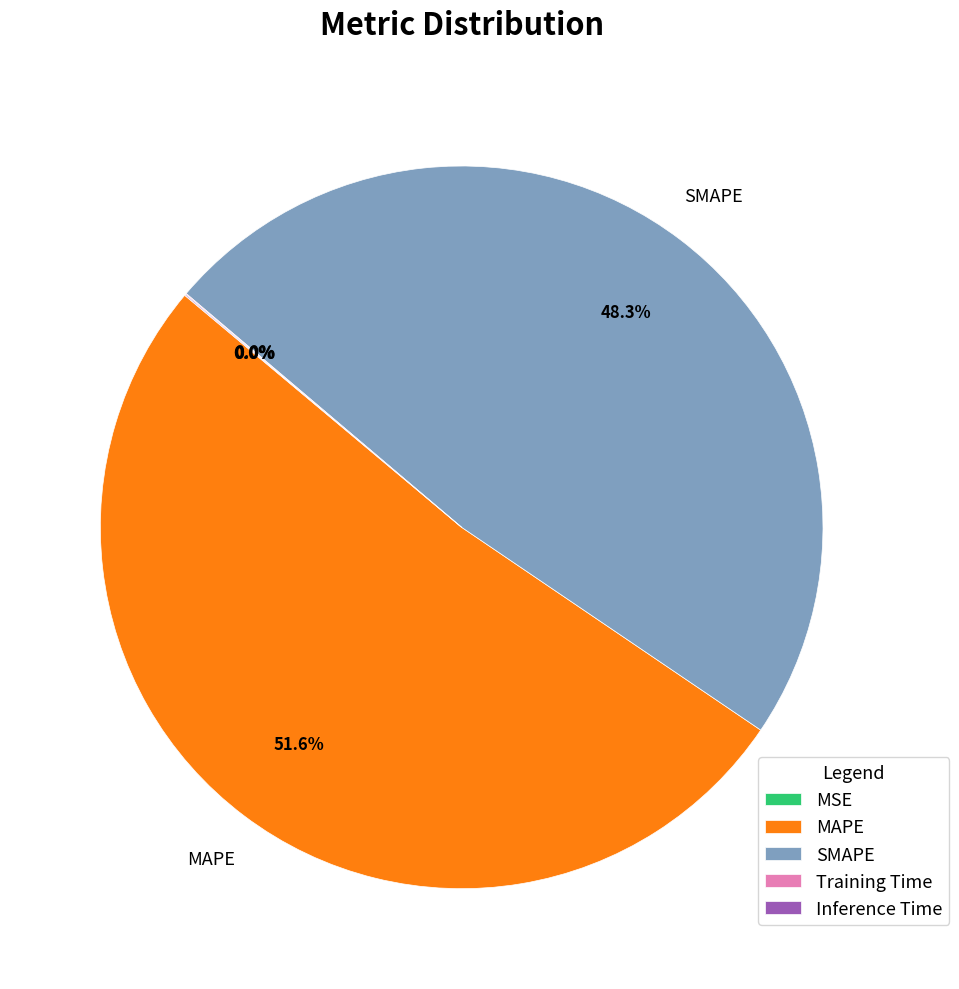

The MAPE slice represents 52% of the pie. True or false?

True